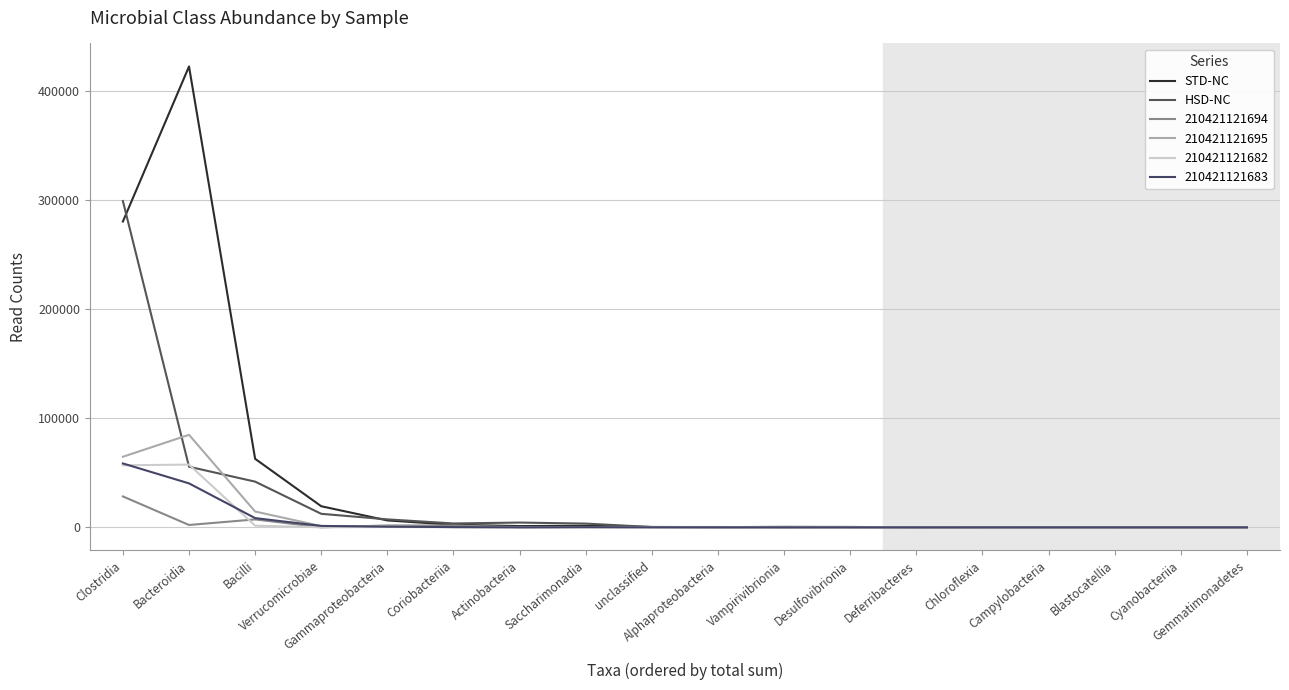

What are all the series names shown in the legend?

STD-NC, HSD-NC, 210421121694, 210421121695, 210421121682, 210421121683